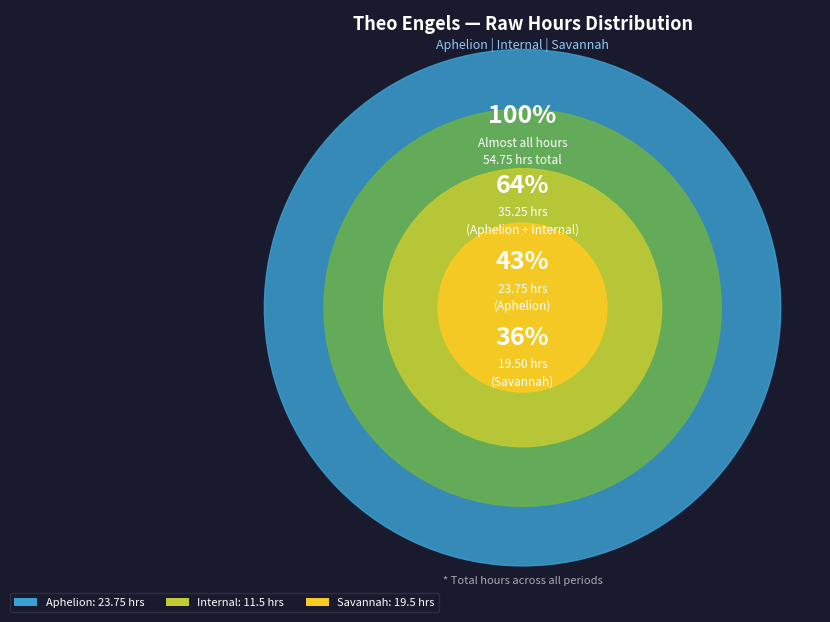

Does any single category account for the majority?

No